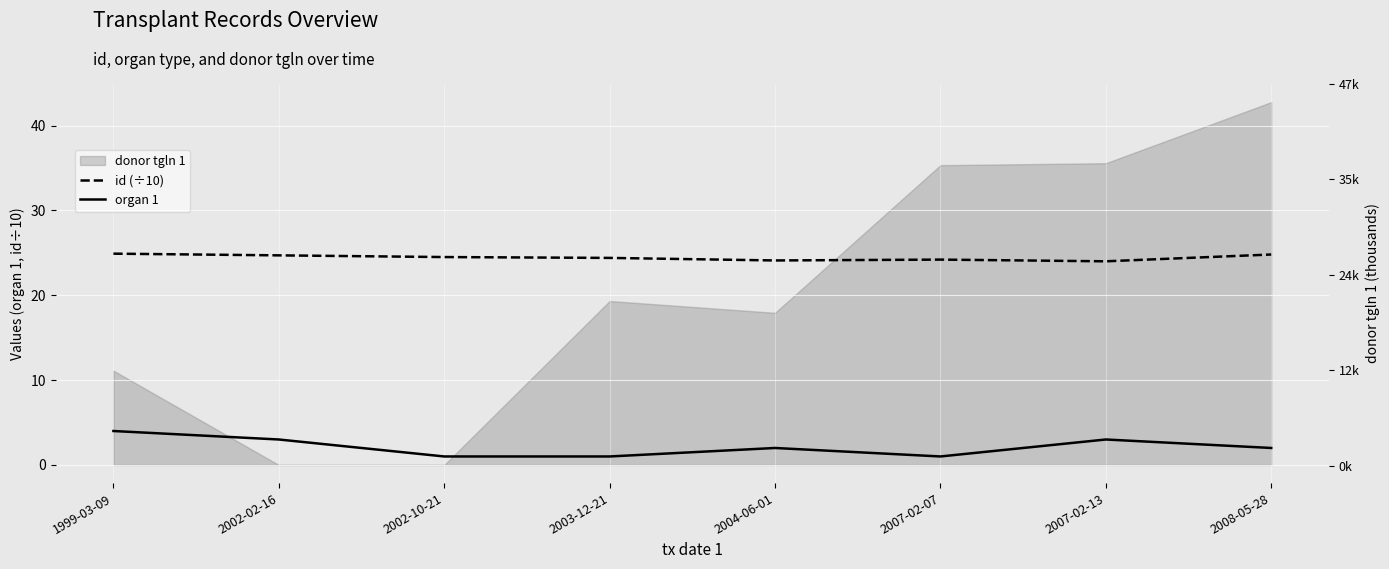

How many data points in organ 1 are above 2?

3